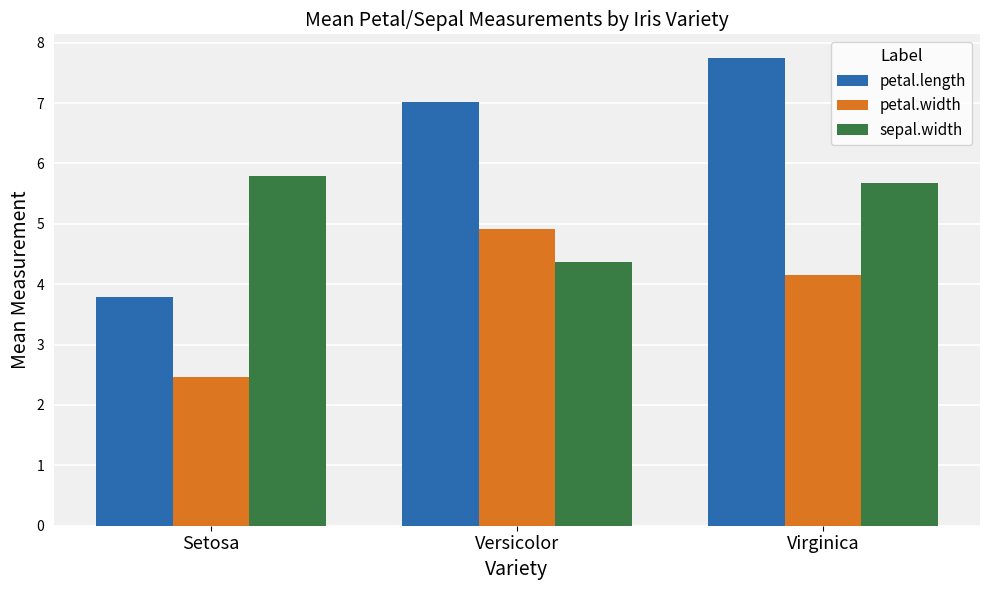

The sepal.width series shows 5.7 at Versicolor. True or false?

False